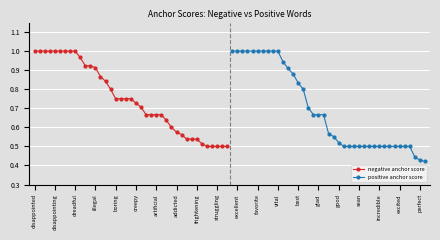

The value of positive anchor score at good is 0.2. True or false?

False